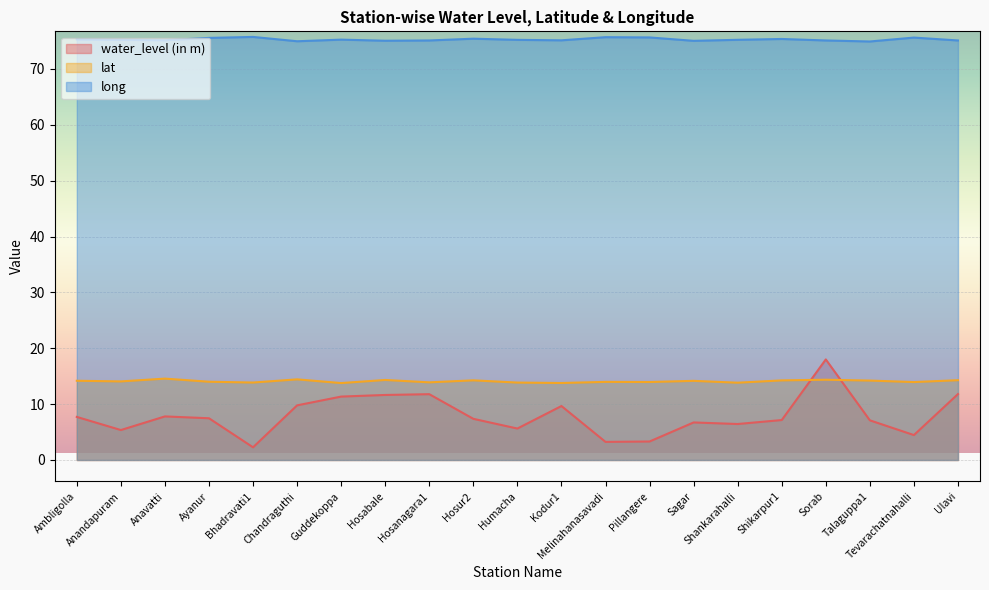

The value of long at Hosanagara1 is 75.1. True or false?

True